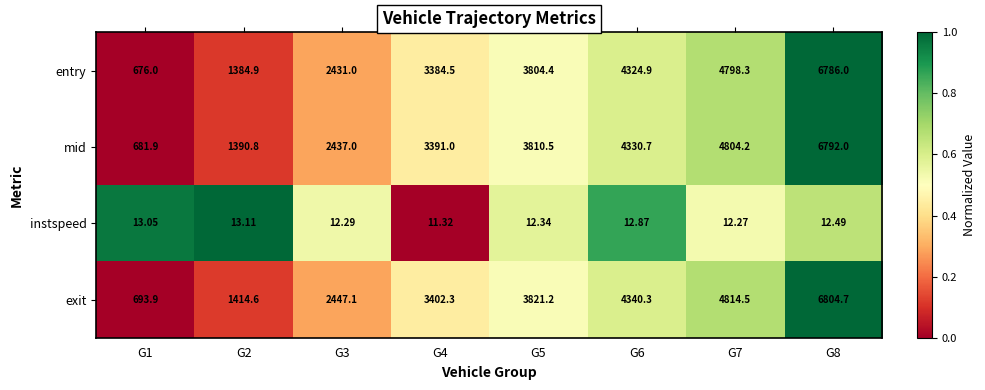

Rank the series by their maximum value, from highest to lowest.

exit, mid, entry, instspeed